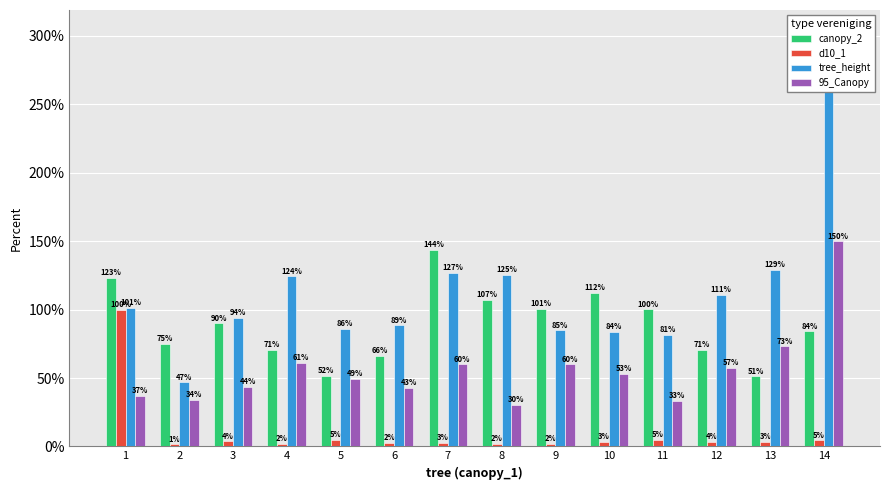

List the labels in order of d10_1 value, largest first.

1, 5, 11, 14, 3, 12, 13, 10, 7, 6, 8, 4, 9, 2